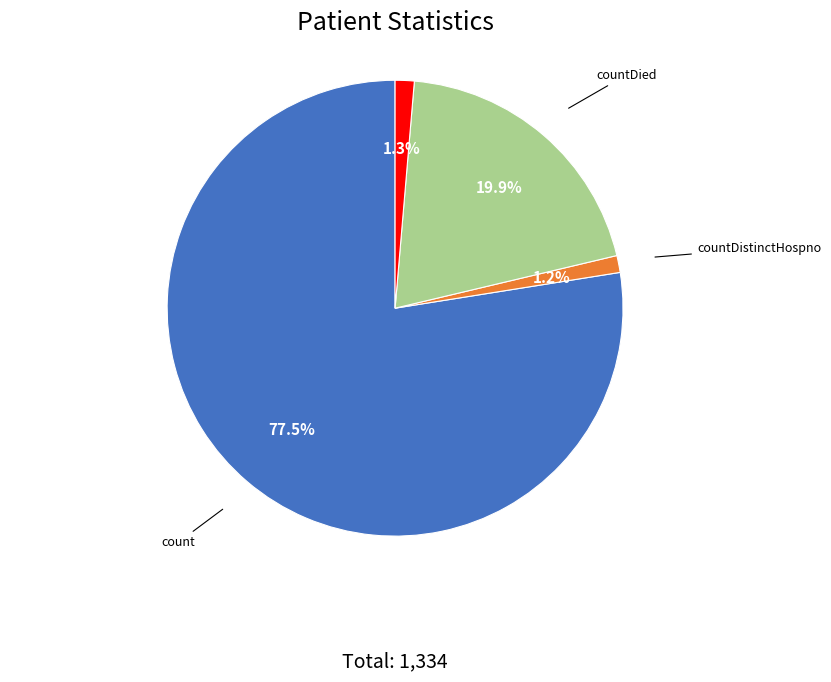

Is there a majority slice in this chart?

Yes